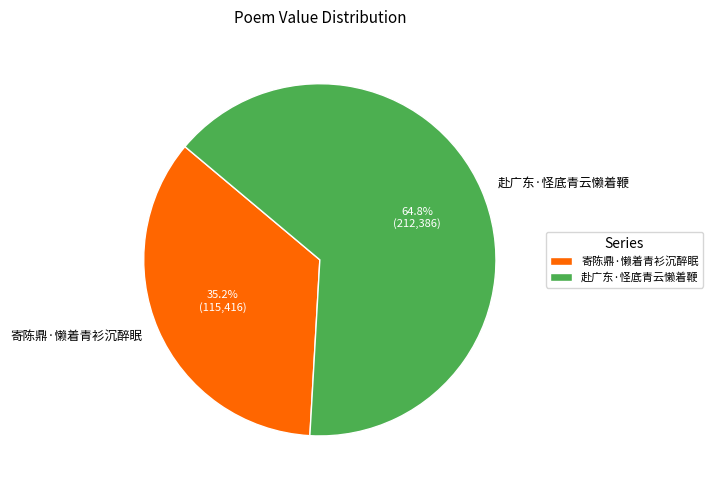

What percentage do 赴广东·怪底青云懒着鞭 and 寄陈鼎·懒着青衫沉醉眠 together represent?

100.0%